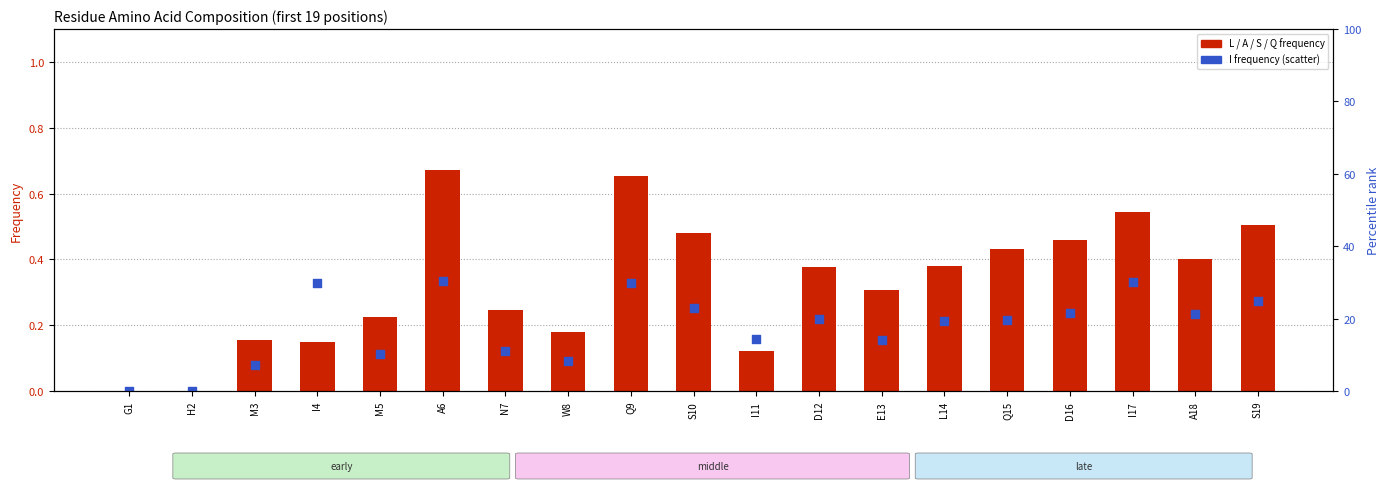

Is the value of L at A18 greater than the value of A at S10?

Yes